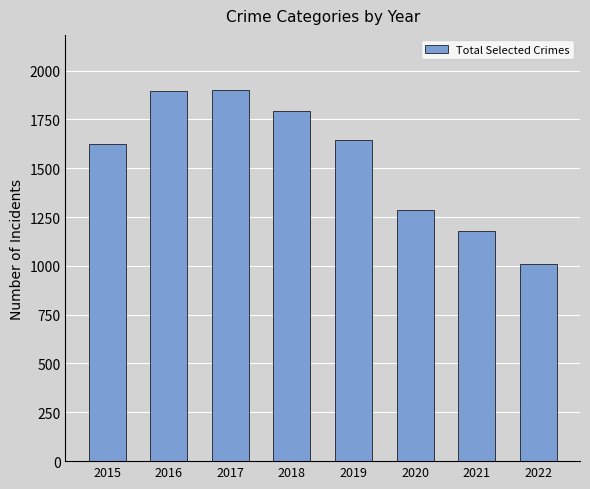

Are the bars grouped side by side (vs. stacked)?

No